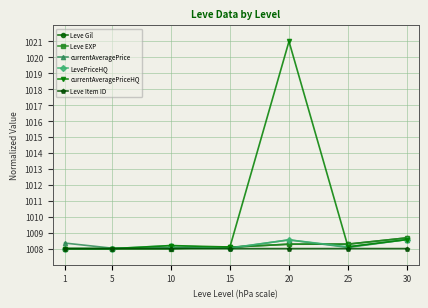

What is the difference between the currentAveragePrice values at 1 and 15?

0.3